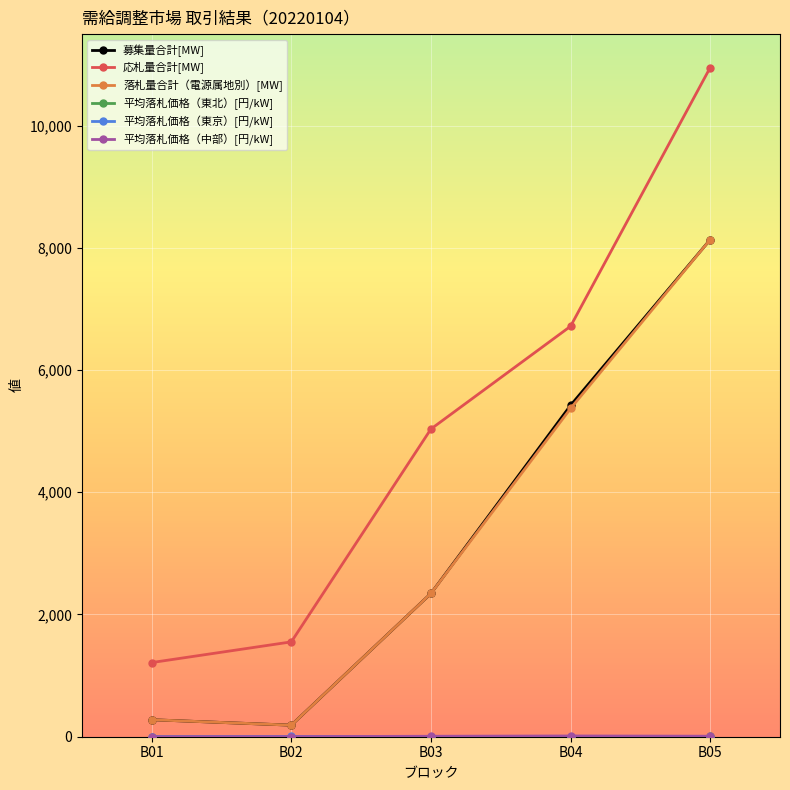

True or false: 募集量合計[MW] and 応札量合計[MW] cross at least once.

False